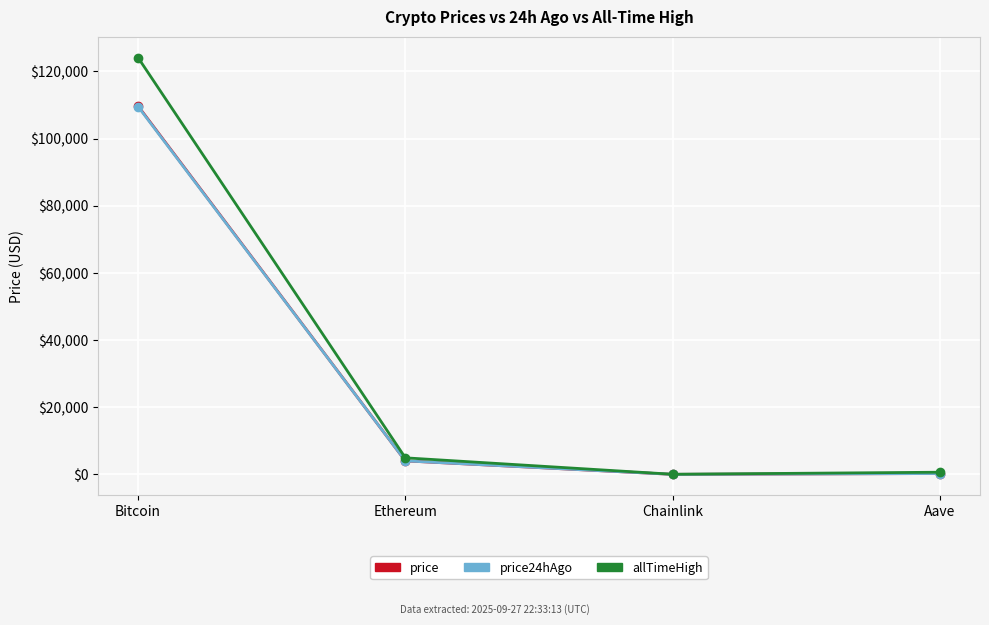

Which series has the widest spread of values?

allTimeHigh